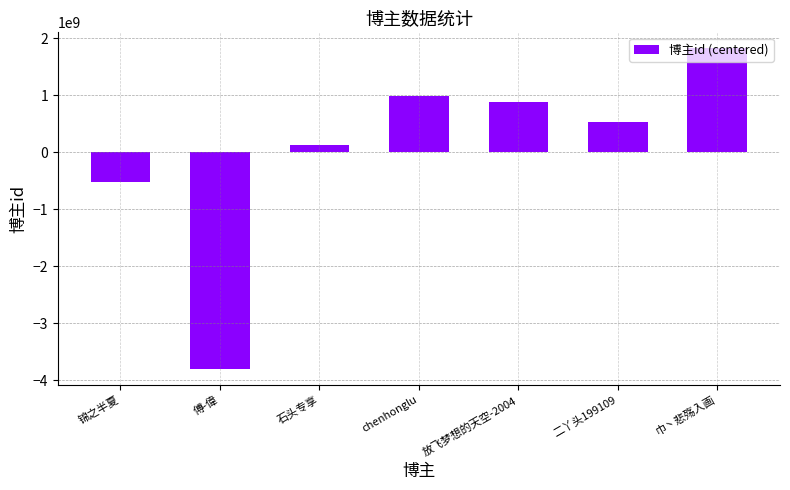

How many categories are shown in the chart?

7